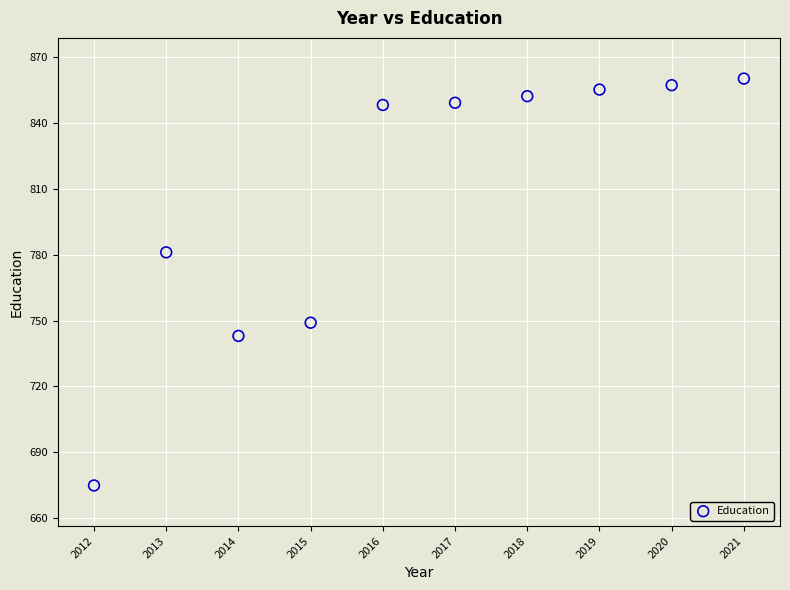

What Y value in the scatter plot is closest to 767?

781